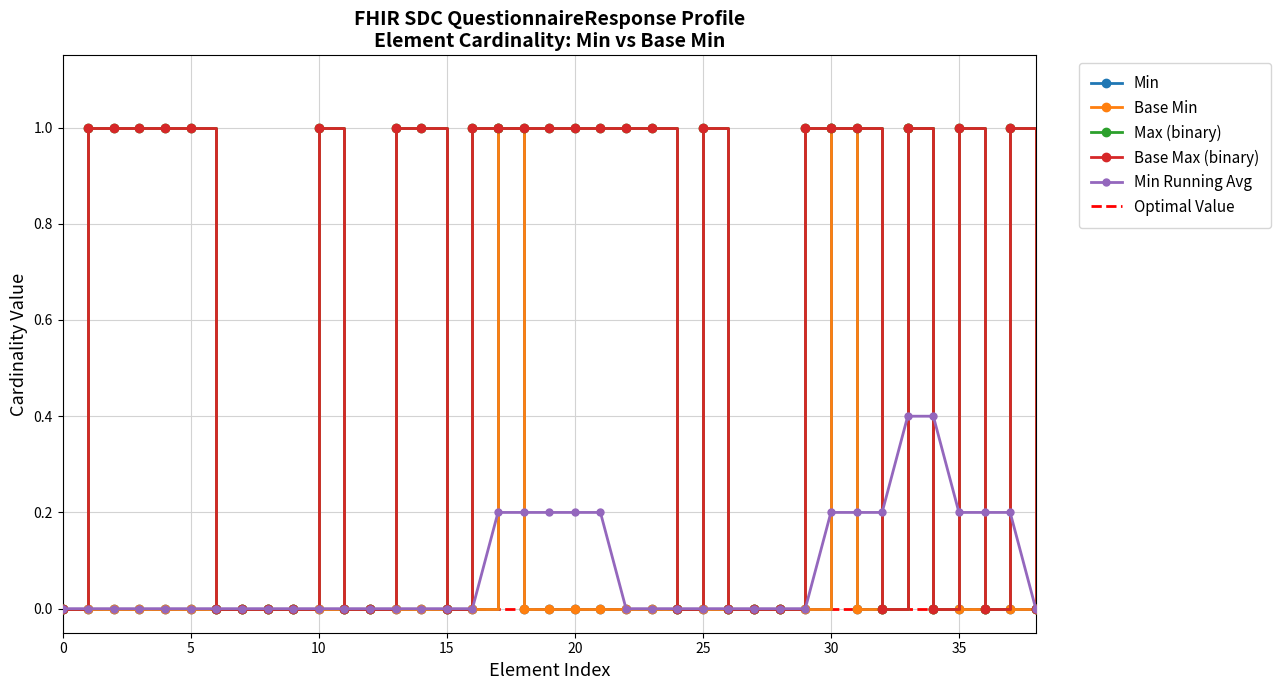

Which series has the widest spread of values?

Min